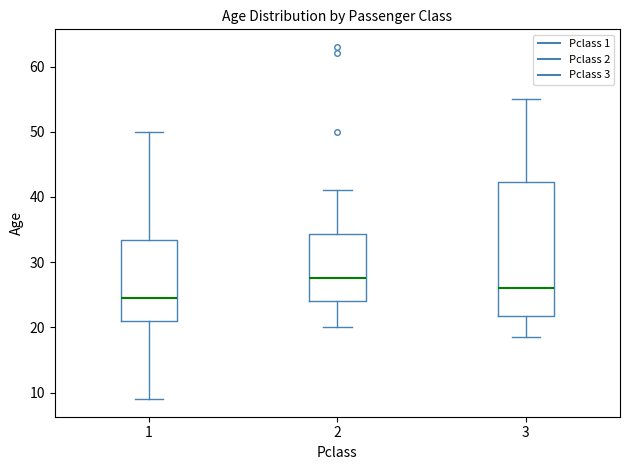

Reading left to right, read every box against the y-axis: the position of its median line, the range the box covers, and the ends of its whiskers. The values are not printed on the chart, so give them approximately, as read against the axis.

1: median 25, box 21 to 33, whiskers 9 to 50
2: median 28, box 24 to 34, whiskers 20 to 41
3: median 26, box 22 to 42, whiskers 19 to 55